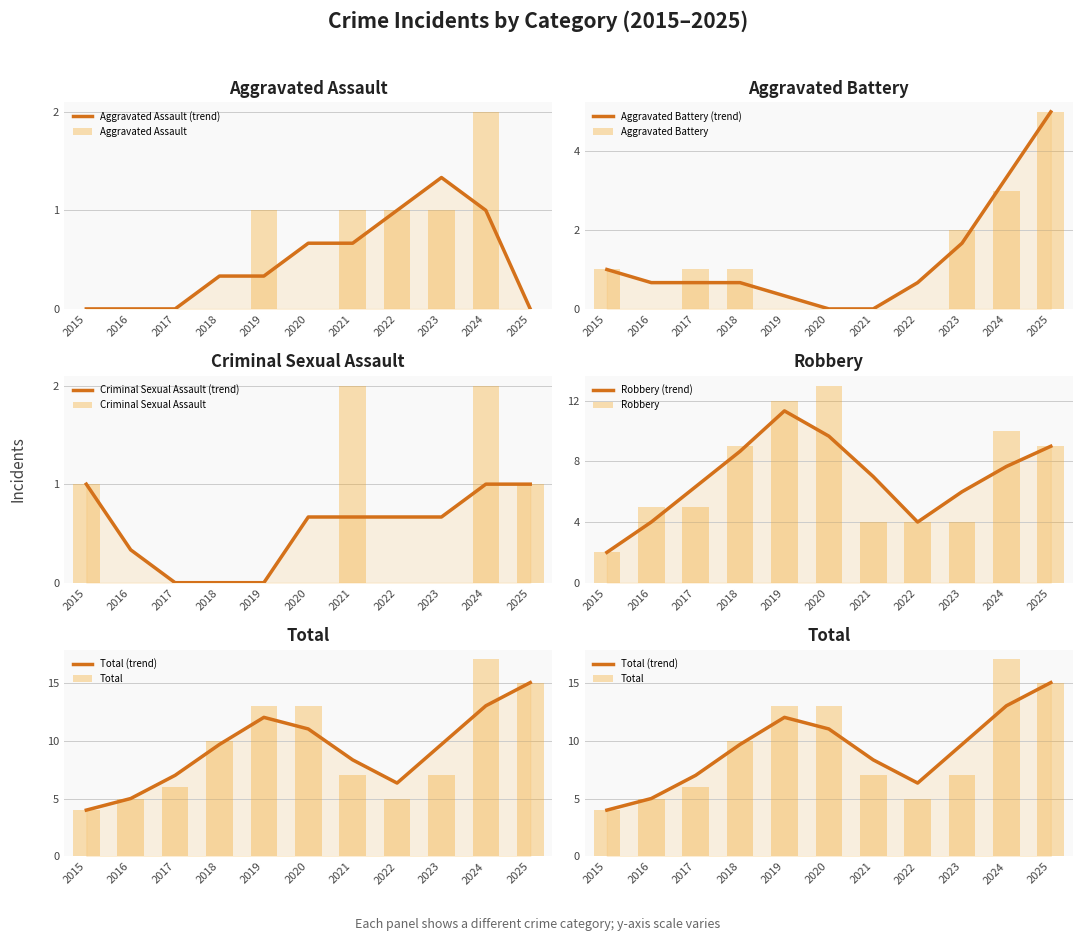

How many series are shown in this chart?

5